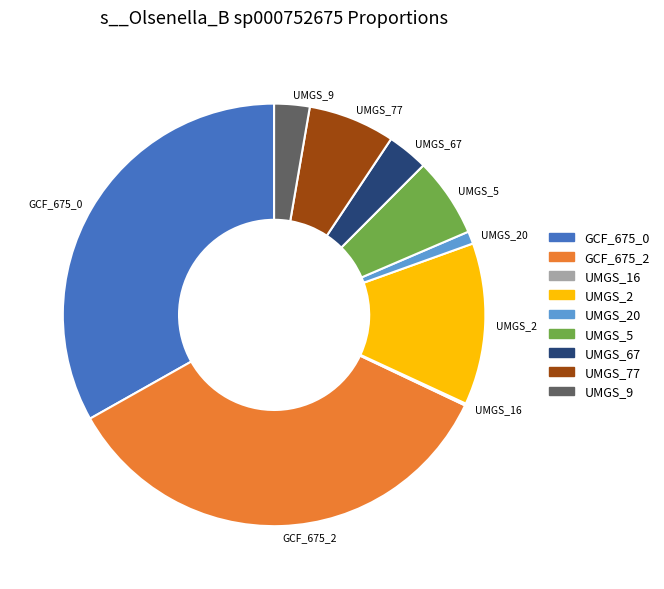

Between UMGS_20 and UMGS_67, which is larger?

UMGS_67